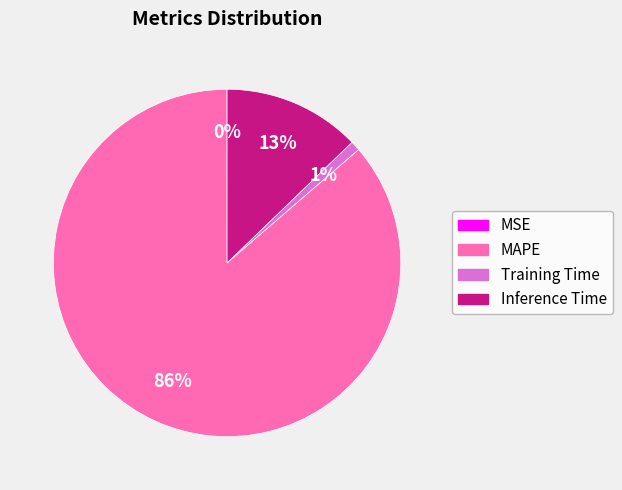

To the nearest percent, what is the difference between the largest and smallest slice percentages?

86%